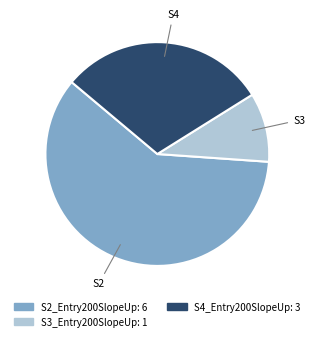

Count the number of slices in the pie.

3